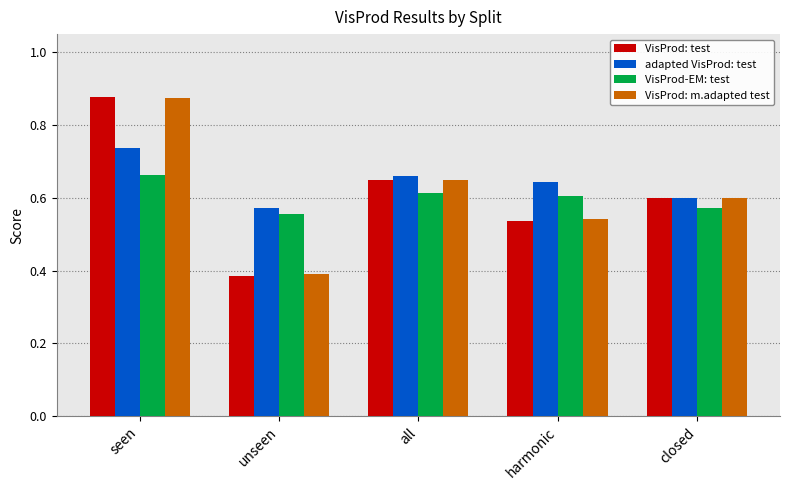

The value of adapted VisProd: test at closed is 0.6. True or false?

True